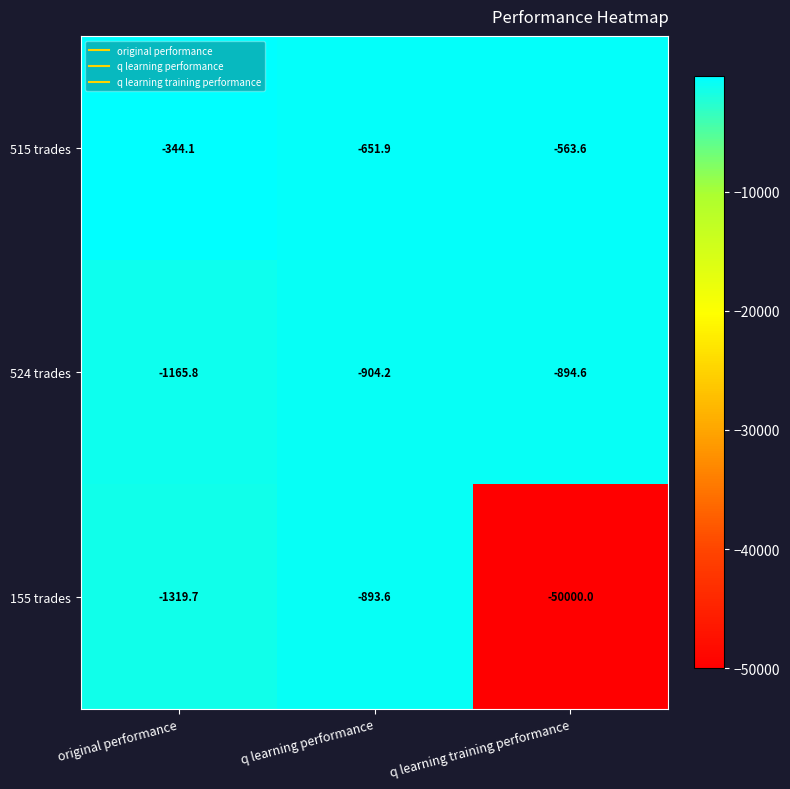

How many data points does each series have?

3